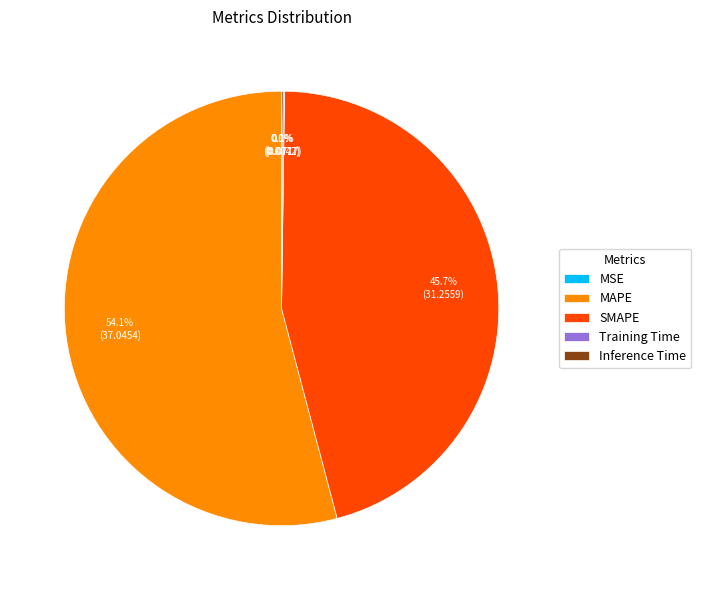

What percentage is NOT represented by MAPE?

45.9%